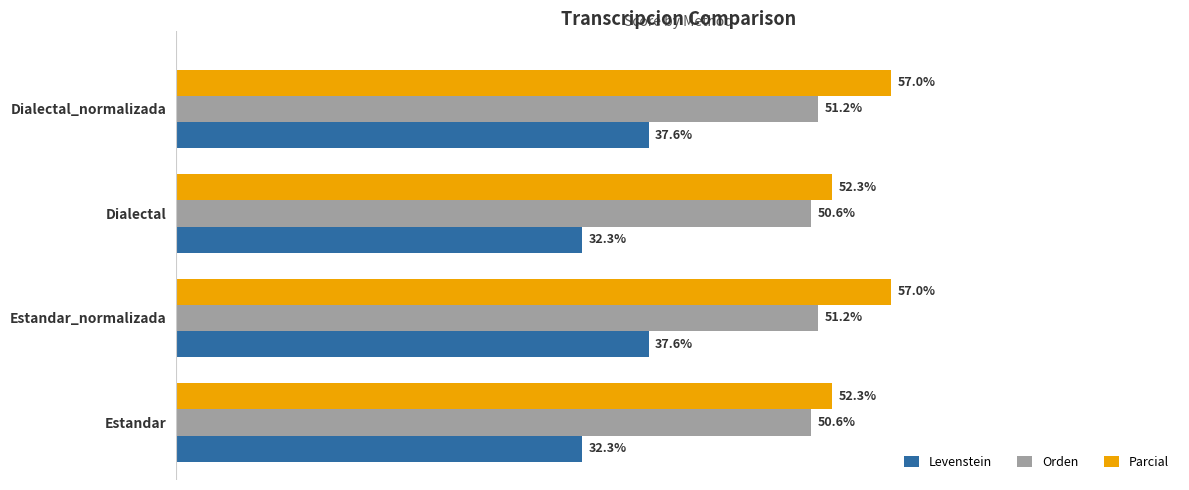

Which series has the largest total across all categories?

Parcial